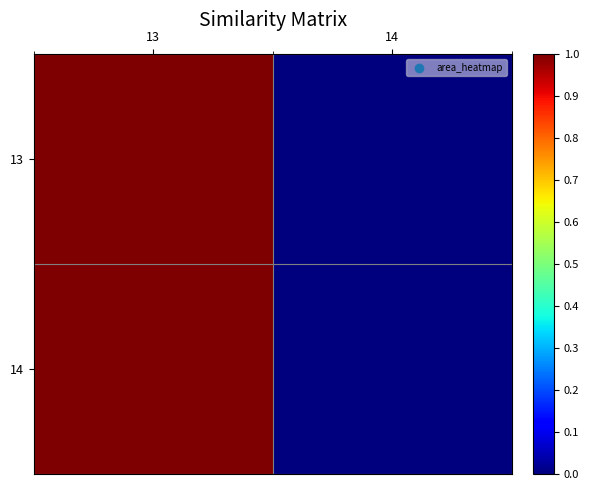

At how many categories does at least one series exceed 0?

1